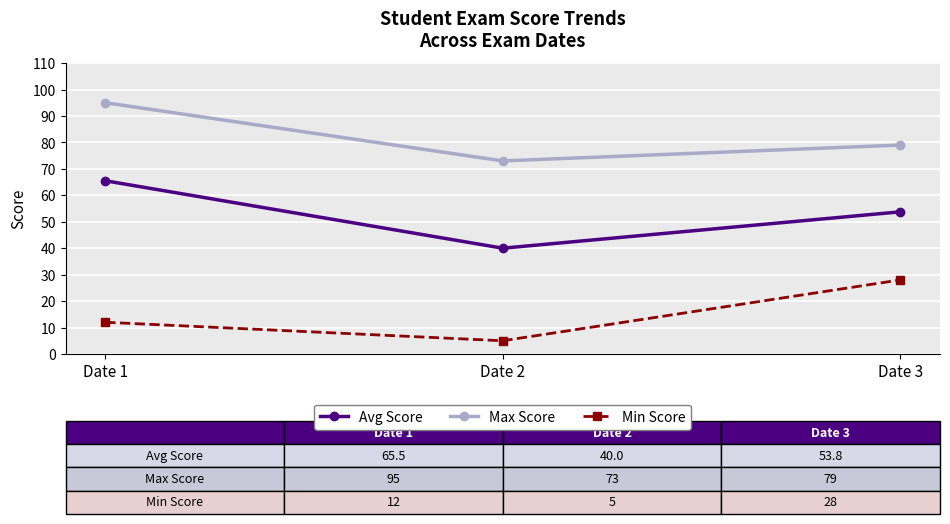

Which category has the lowest value in the Max Score series?

Date 2